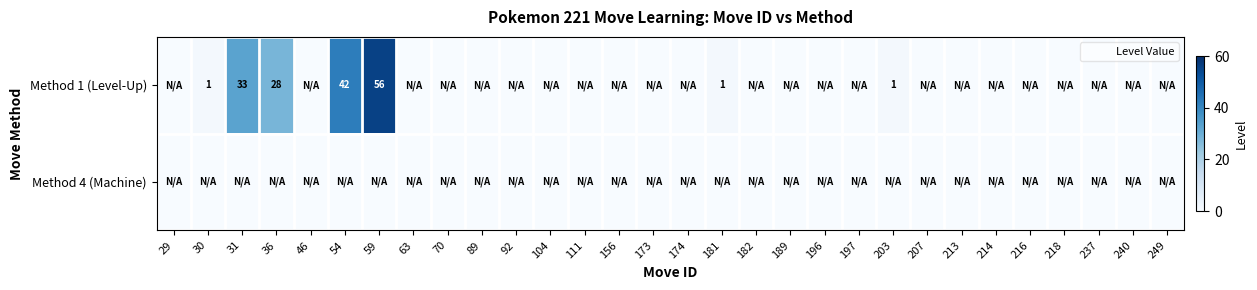

At 174, list the series in order from smallest to largest.

Method 1 (Level-Up), Method 4 (Machine)